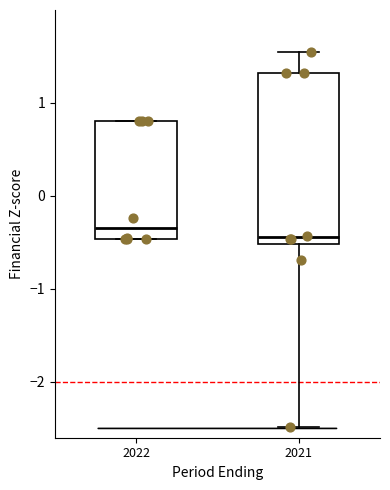

Reading left to right, read every box against the y-axis: the position of its median line, the range the box covers, and the ends of its whiskers. The values are not printed on the chart, so give them approximately, as read against the axis.

2022: median -0.3, box -0.5 to 0.8, whiskers -0.5 to 0.8
2021: median -0.4, box -0.5 to 1.3, whiskers -2.5 to 1.6